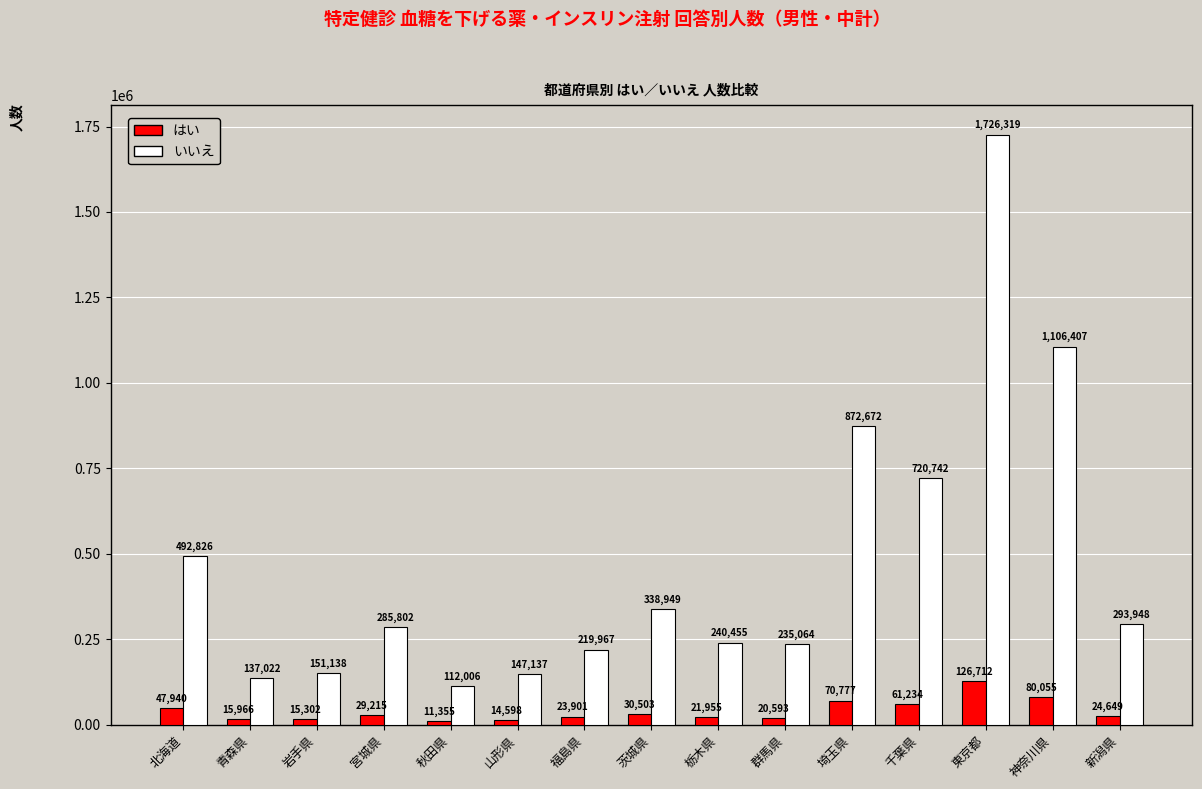

Reading left to right, list all the values displayed in this chart.

はい: 北海道=47940	青森県=15966	岩手県=15302	宮城県=29215	秋田県=11355	山形県=14598	福島県=23901	茨城県=30503	栃木県=21955	群馬県=20593	埼玉県=70777	千葉県=61234	東京都=126712	神奈川県=80055	新潟県=24649
いいえ: 北海道=492826	青森県=137022	岩手県=151138	宮城県=285802	秋田県=112006	山形県=147137	福島県=219967	茨城県=338949	栃木県=240455	群馬県=235064	埼玉県=872672	千葉県=720742	東京都=1726319	神奈川県=1106407	新潟県=293948